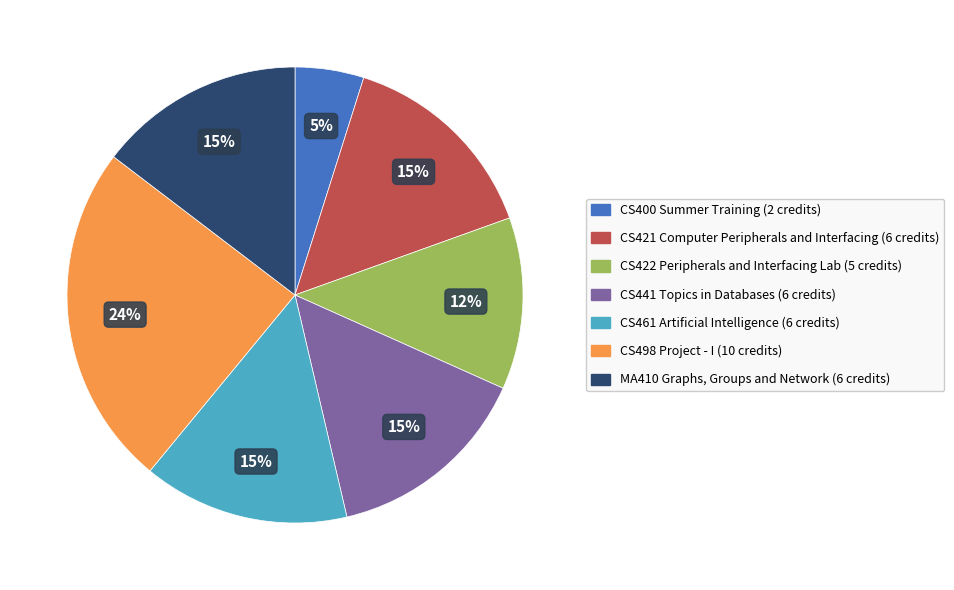

How many segments does this pie chart have?

7